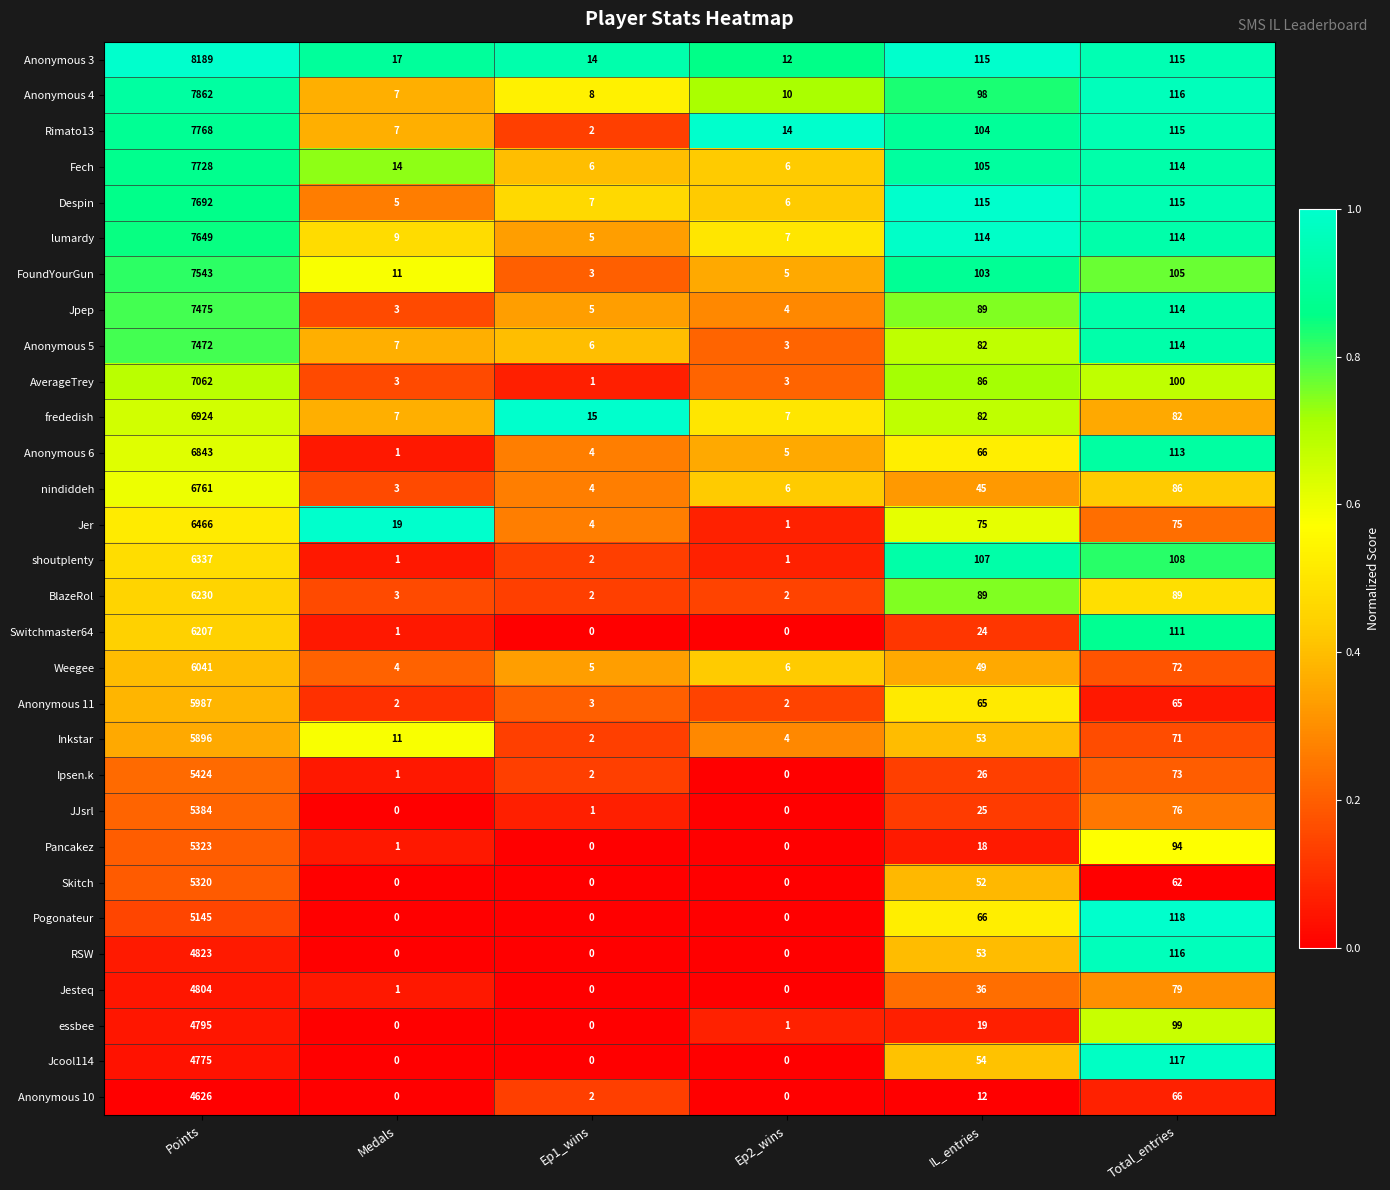

List the labels in order of Rimato13 value, smallest first.

Ep1_wins, Medals, Ep2_wins, IL_entries, Total_entries, Points